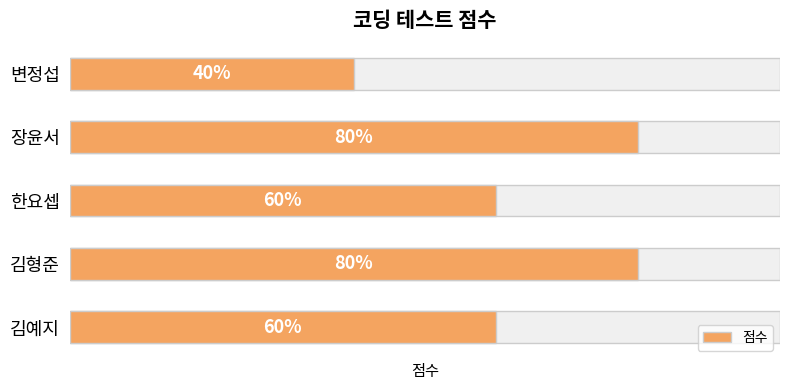

List the labels in order of value, largest first.

1, 3, 0, 2, 4